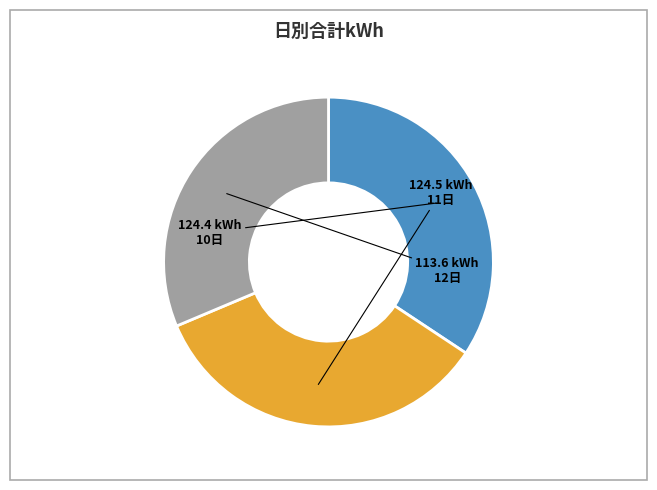

Is there a majority slice in this chart?

No